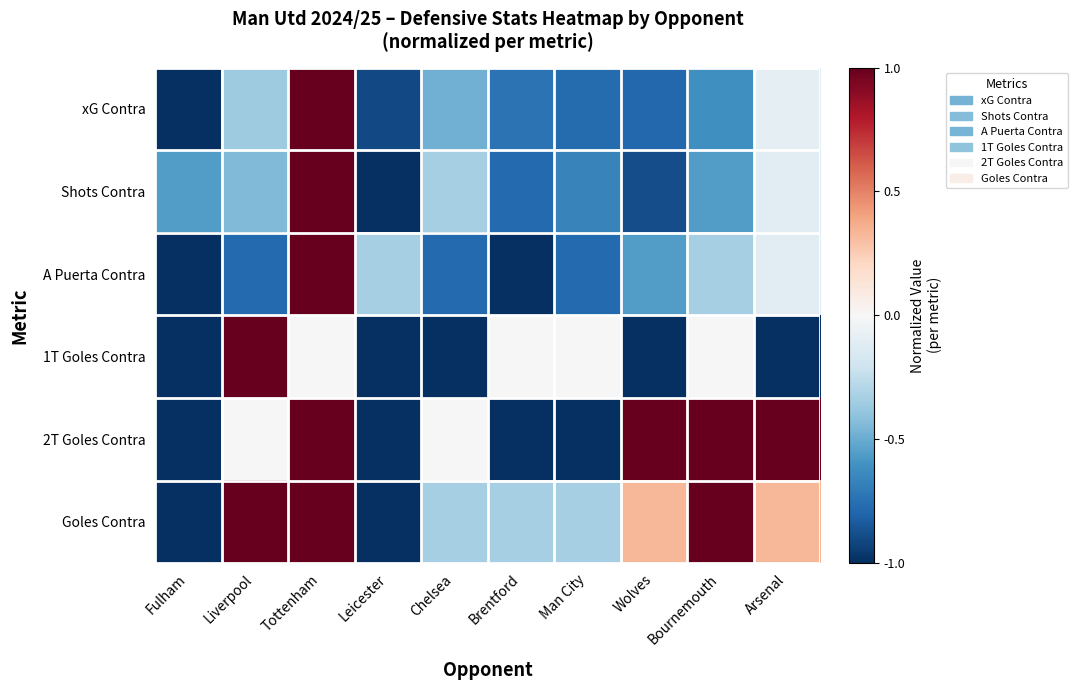

Reading left to right, list all the values displayed in this chart.

xG Contra: Fulham=-1.0	Liverpool=-0.4	Tottenham=1.0	Leicester=-0.9	Chelsea=-0.5	Brentford=-0.7	Man City=-0.8	Wolves=-0.8	Bournemouth=-0.6	Arsenal=-0.1
Shots Contra: Fulham=-0.6	Liverpool=-0.4	Tottenham=1.0	Leicester=-1.0	Chelsea=-0.3	Brentford=-0.8	Man City=-0.7	Wolves=-0.9	Bournemouth=-0.6	Arsenal=-0.1
A Puerta Contra: Fulham=-1.0	Liverpool=-0.8	Tottenham=1.0	Leicester=-0.3	Chelsea=-0.8	Brentford=-1.0	Man City=-0.8	Wolves=-0.6	Bournemouth=-0.3	Arsenal=-0.1
1T Goles Contra: Fulham=-1.0	Liverpool=1.0	Tottenham=0.0	Leicester=-1.0	Chelsea=-1.0	Brentford=0.0	Man City=0.0	Wolves=-1.0	Bournemouth=0.0	Arsenal=-1.0
2T Goles Contra: Fulham=-1.0	Liverpool=0.0	Tottenham=1.0	Leicester=-1.0	Chelsea=0.0	Brentford=-1.0	Man City=-1.0	Wolves=1.0	Bournemouth=1.0	Arsenal=1.0
Goles Contra: Fulham=-1.0	Liverpool=1.0	Tottenham=1.0	Leicester=-1.0	Chelsea=-0.3	Brentford=-0.3	Man City=-0.3	Wolves=0.3	Bournemouth=1.0	Arsenal=0.3